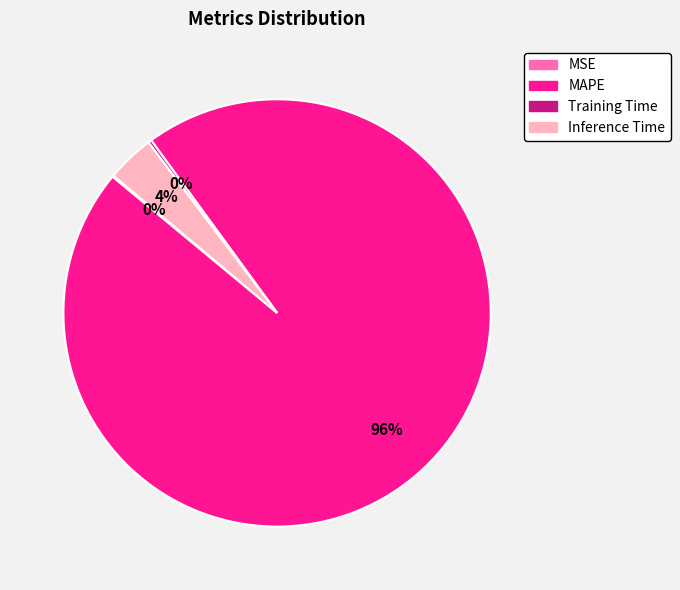

What is the majority slice?

MAPE